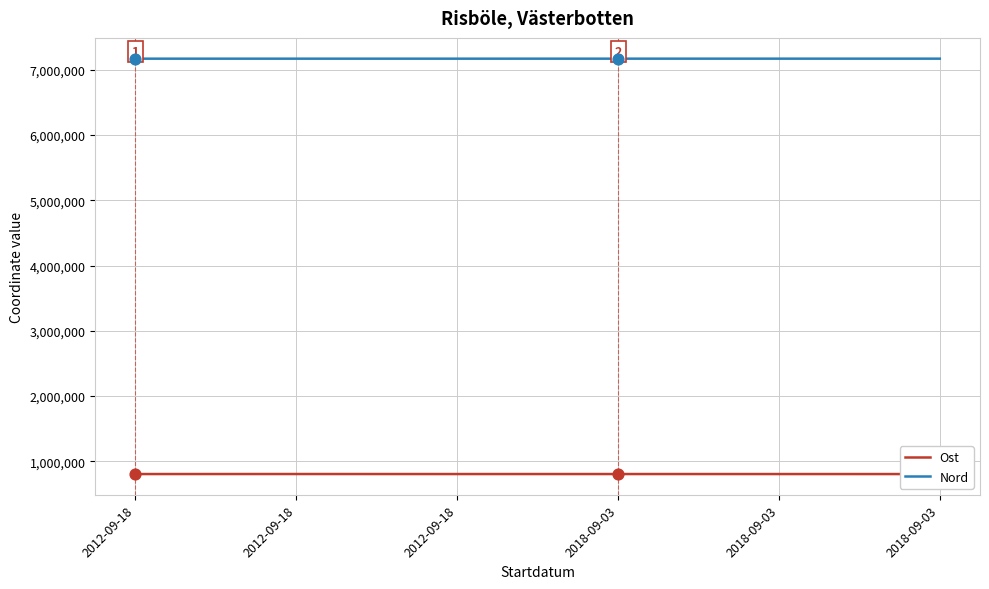

Which series has the largest total across all categories?

Nord